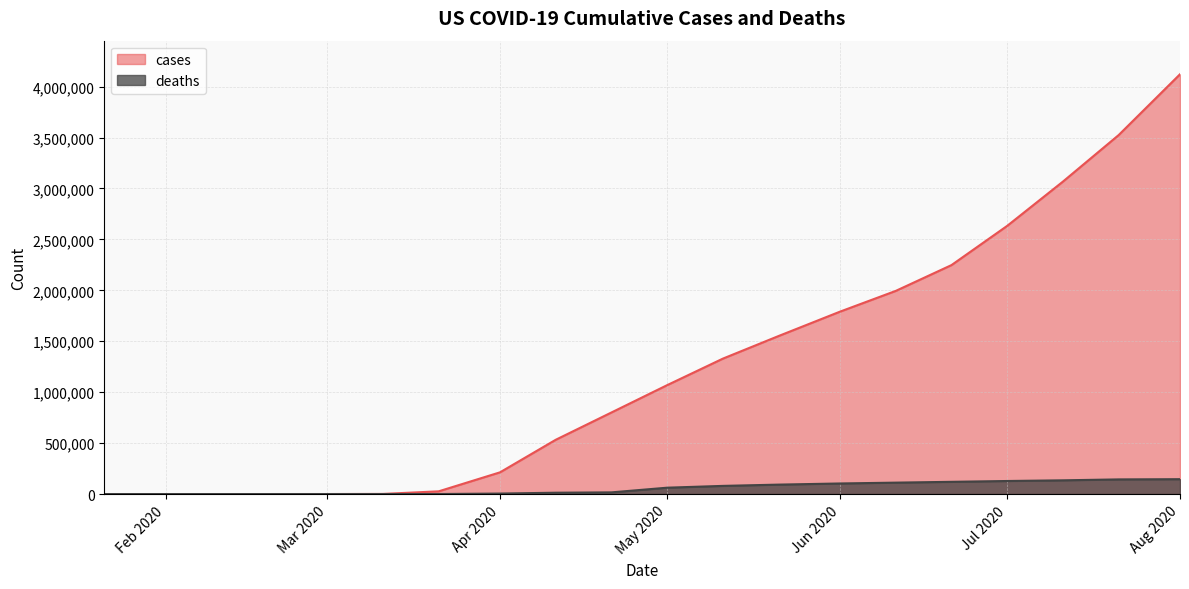

At which label does cases reach its peak?

Aug 2020